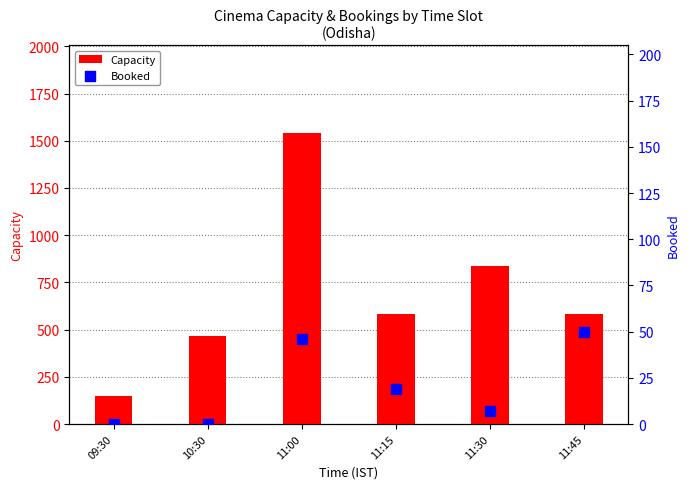

Which series reaches the minimum Y coordinate?

Booked